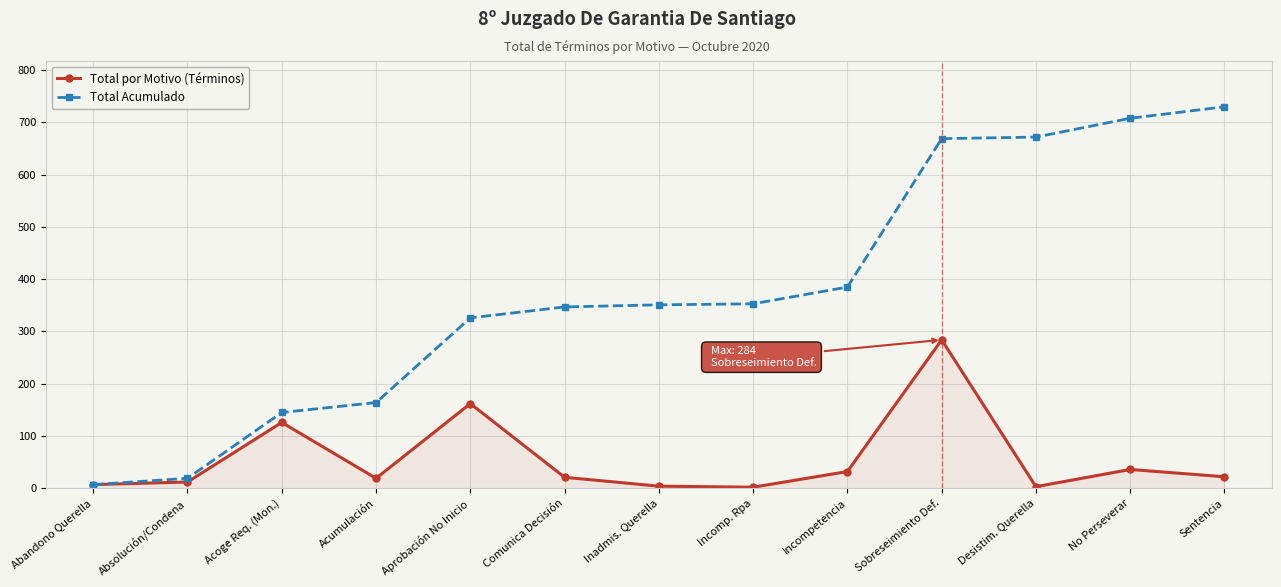

What is the maximum value for Total Acumulado?

730